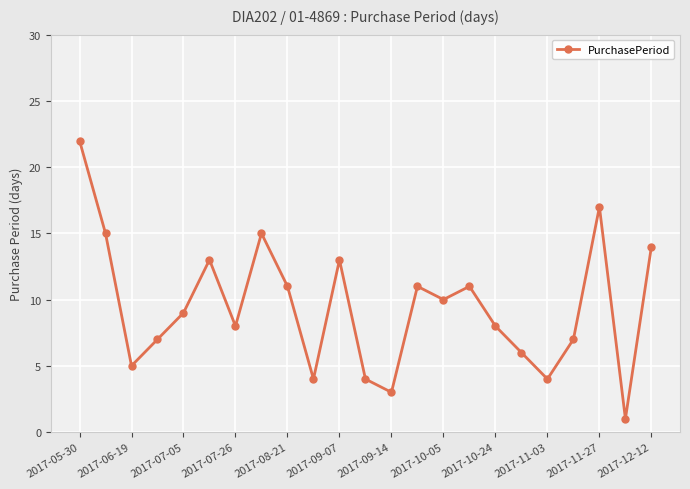

Reading left to right, list all the values displayed in this chart.

22	15	5	7	9	13	8	15	11	4	13	4	3	11	10	11	8	6	4	7	17	1	14